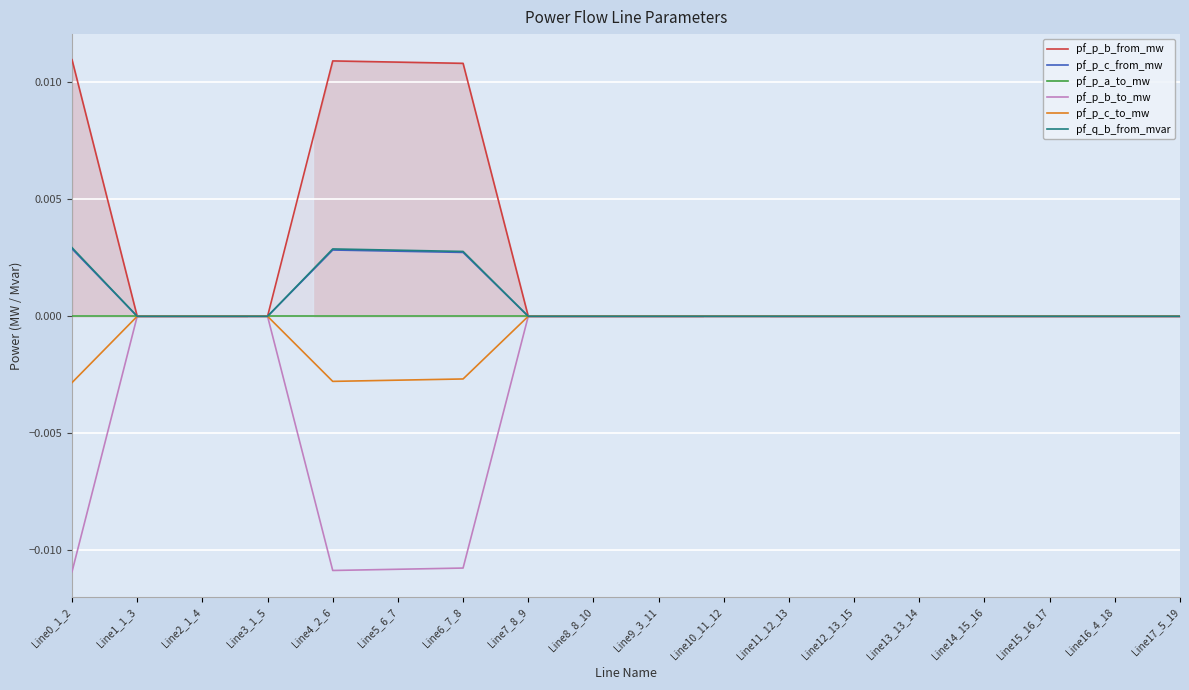

What position from the left is Line7_8_9?

8